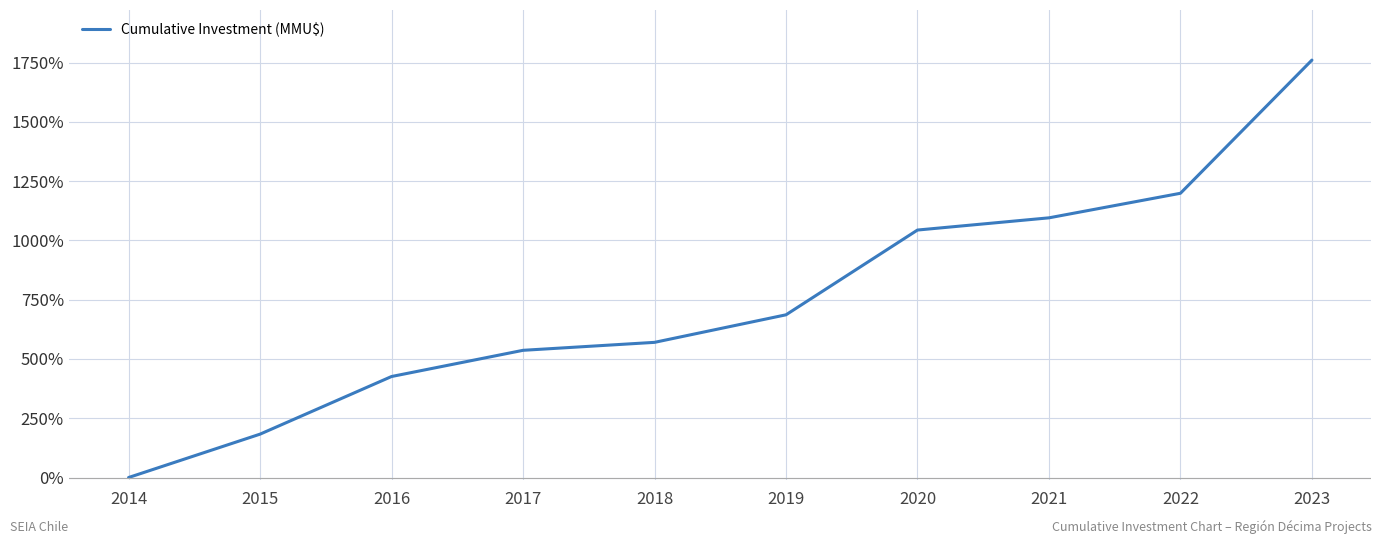

True or false: the data has more than 0 interior local peaks.

False